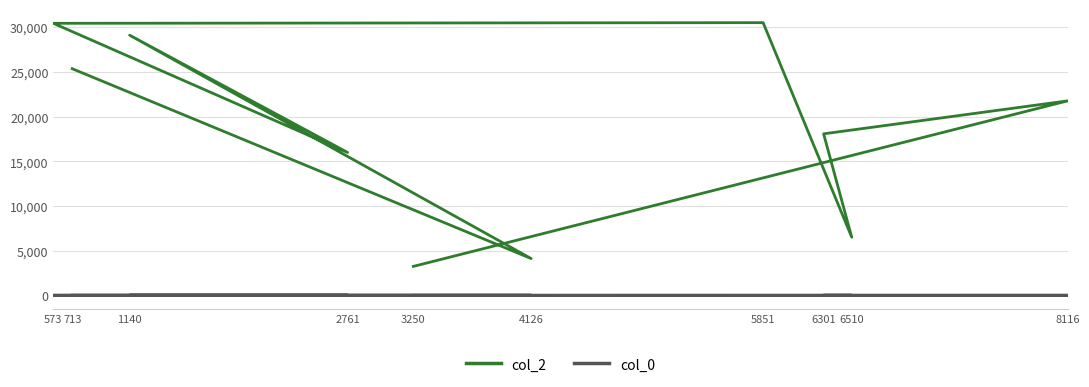

How many lines are shown in the chart?

2